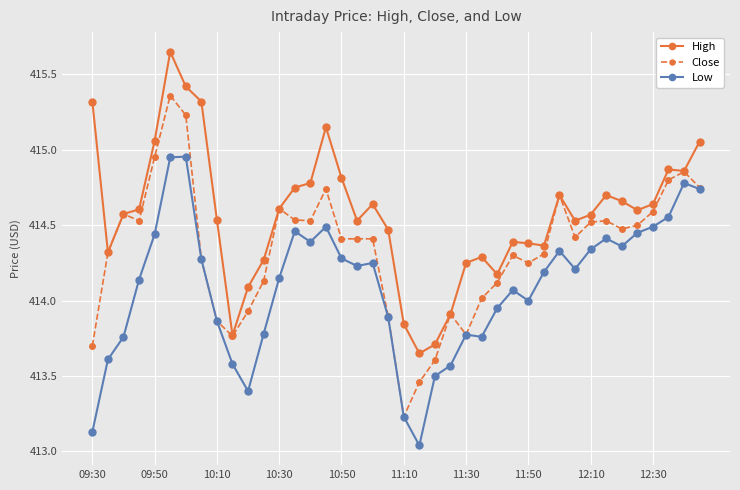

What are all the series names shown in the legend?

High, Close, Low